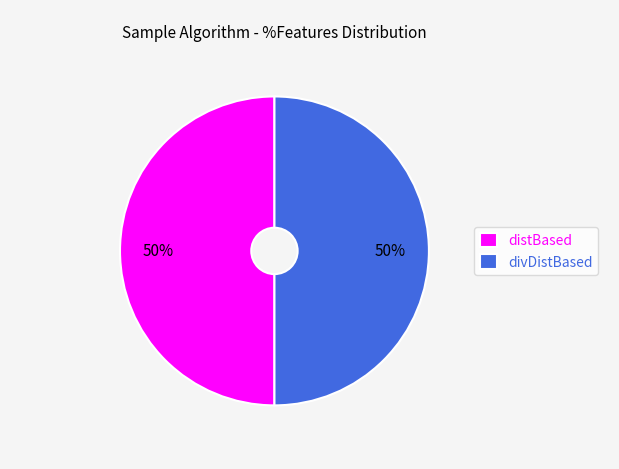

What is the ratio of the value at divDistBased to the value at distBased?

1.0